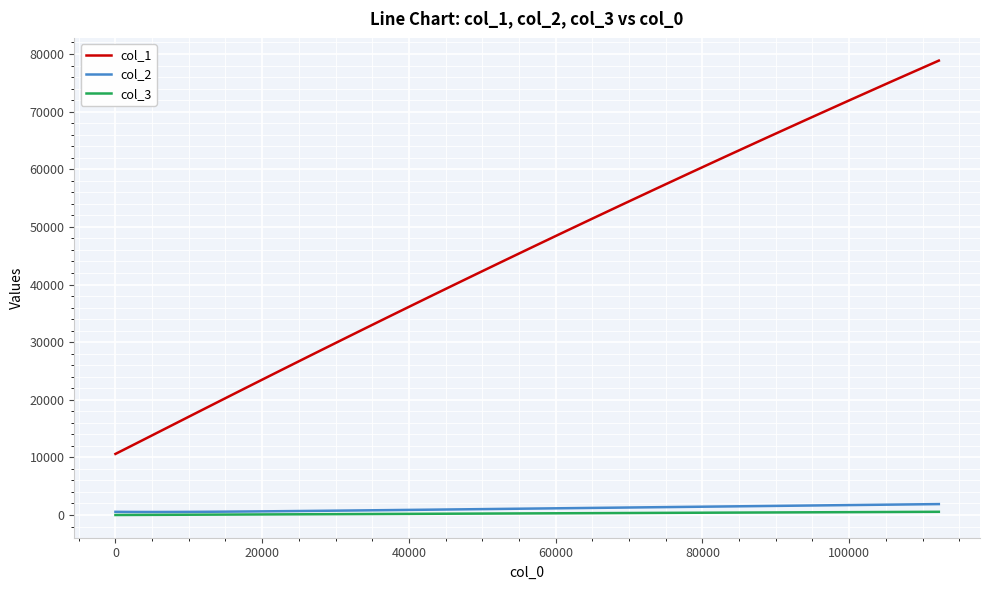

Does the chart display data point markers on the line(s)?

No